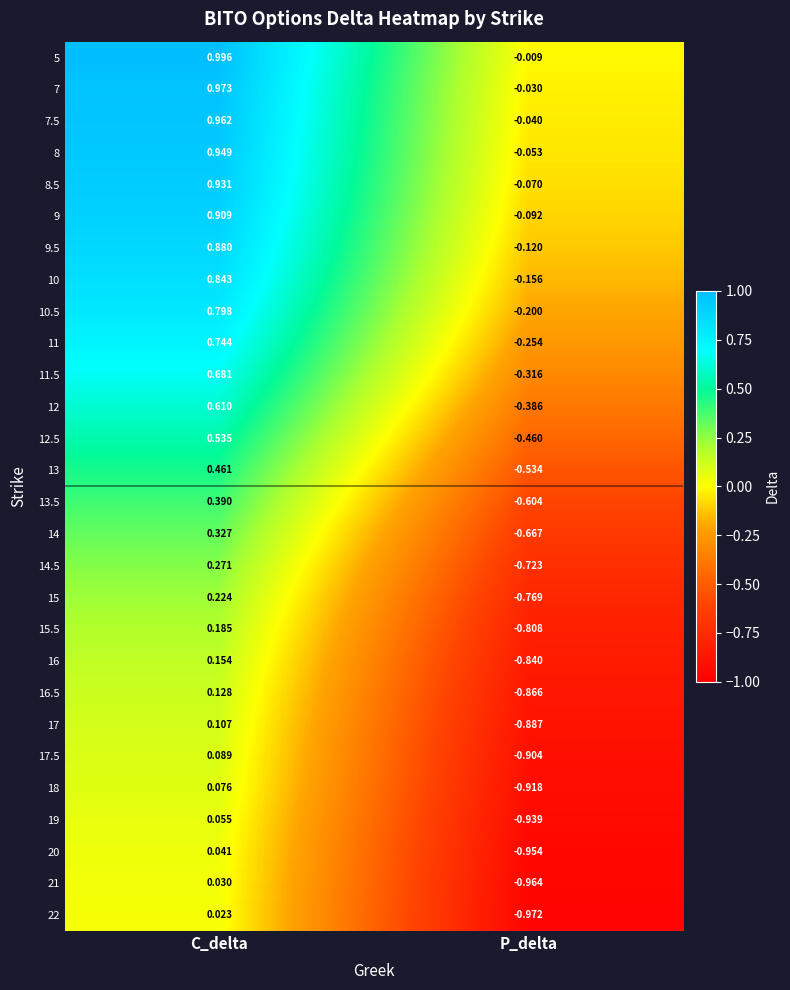

List the series in order of their peak value, highest first.

5, 7, 7.5, 8, 8.5, 9, 9.5, 10, 10.5, 11, 11.5, 12, 12.5, 13, 13.5, 14, 14.5, 15, 15.5, 16, 16.5, 17, 17.5, 18, 19, 20, 21, 22